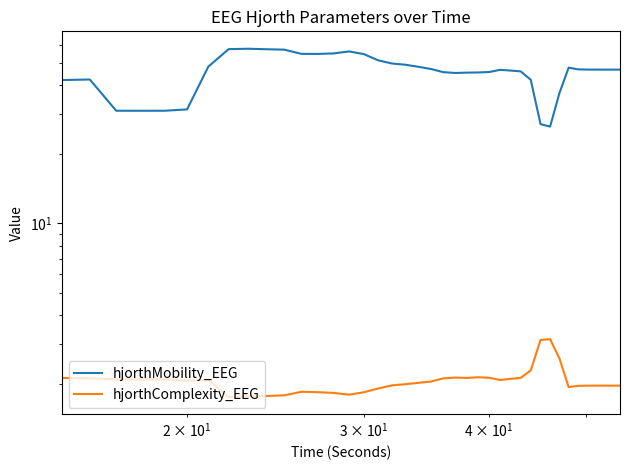

Reading right to left, transcribe all the data shown in this chart.

hjorthMobility_EEG: 46.7	46.7	46.7	46.7	46.8	46.9	47.7	37.0	26.4	27.1	42.2	45.9	46.3	46.6	45.6	45.4	45.3	45.2	45.6	47.0	48.1	49.1	49.7	51.3	54.6	56.1	55.0	54.7	54.7	57.1	57.3	57.6	57.4	48.2	31.4	31.0	30.9	30.9	42.3	42.1
hjorthComplexity_EEG: 2.0	2.0	2.0	2.0	2.0	2.0	1.9	2.6	3.1	3.1	2.3	2.1	2.1	2.1	2.1	2.1	2.1	2.1	2.1	2.1	2.0	2.0	2.0	1.9	1.8	1.8	1.8	1.8	1.9	1.8	1.8	1.8	1.8	2.1	2.1	2.1	2.1	2.1	2.1	2.1